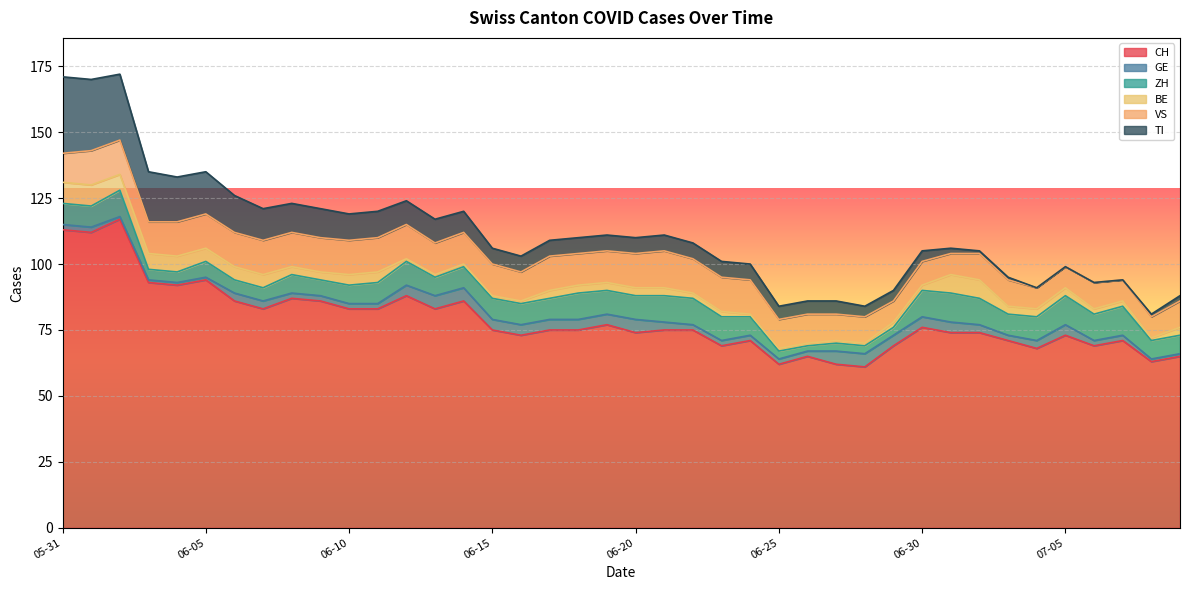

At which label does BE first exceed 3?

2020-05-31